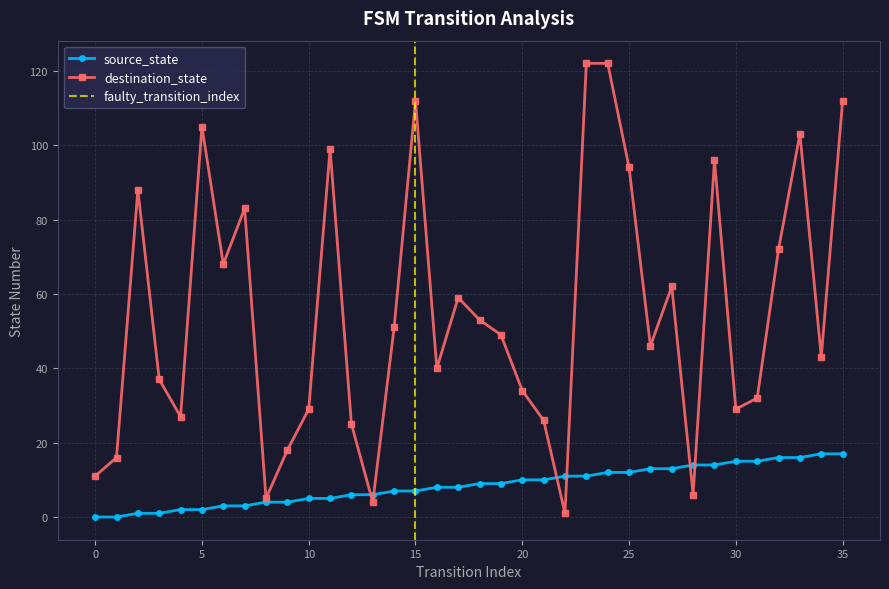

What is the approximate value of source_state at 30, to the nearest 5?

15